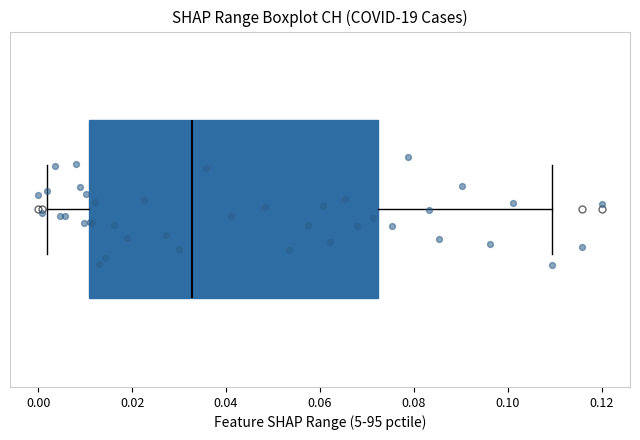

Transcribe this box plot: give where the median line is, the range the box spans, and where the two whiskers end, as read against the x-axis. The values are not printed on the chart, so give them approximately, as read against the axis.

median 0.032, box 0.010 to 0.072, whiskers 0.002 to 0.110